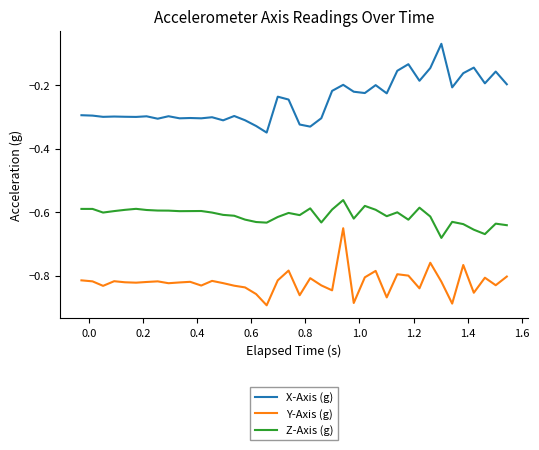

True or false: Y-Axis (g) has more than 1 points higher than both neighbors.

True